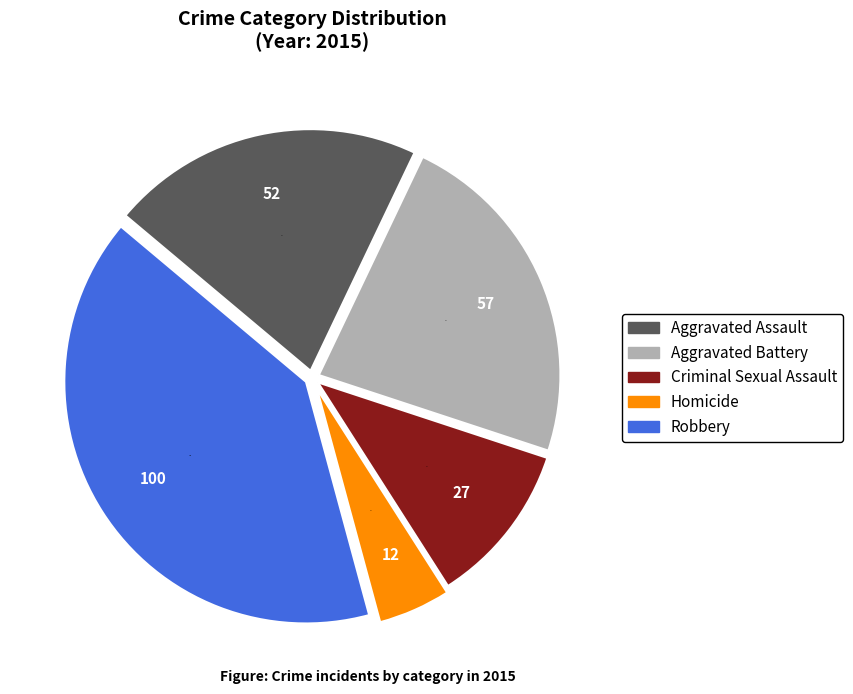

Approximately how many times larger is the value at Aggravated Assault compared to Aggravated Battery?

0.9